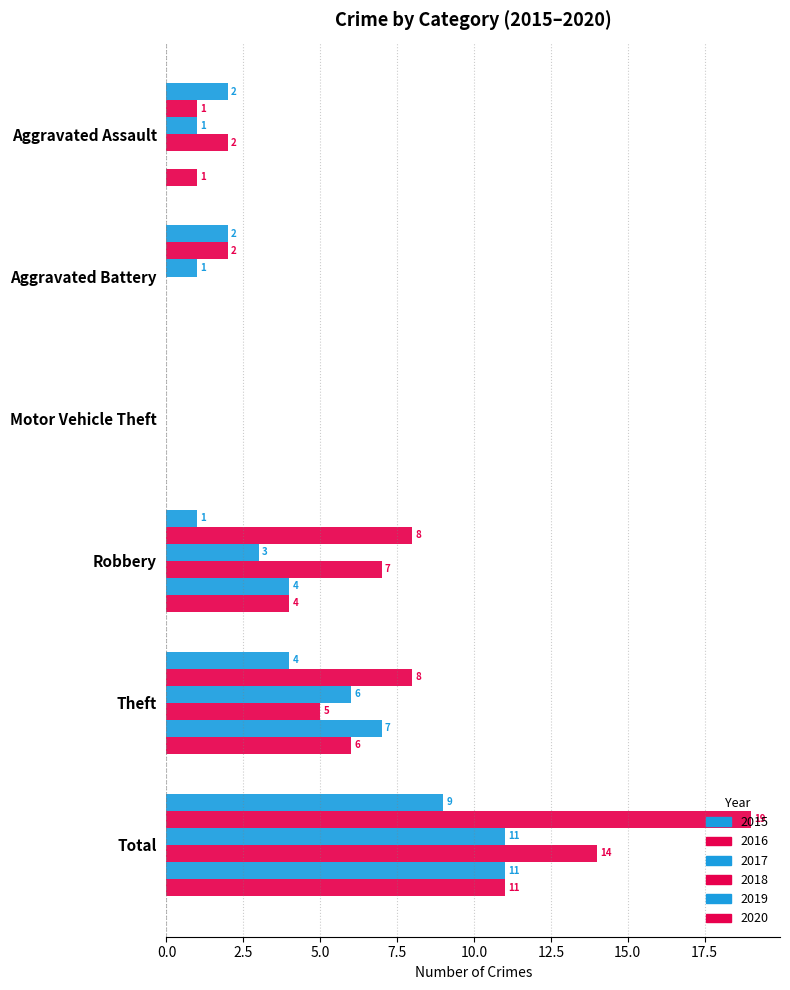

What is the sum of all 2018 values?

28